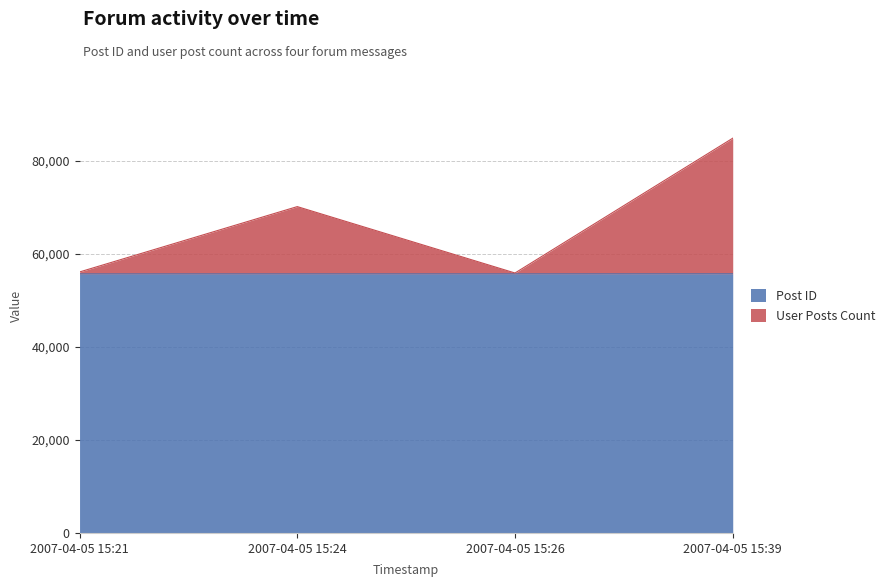

At how many categories does at least one series exceed 65699?

2